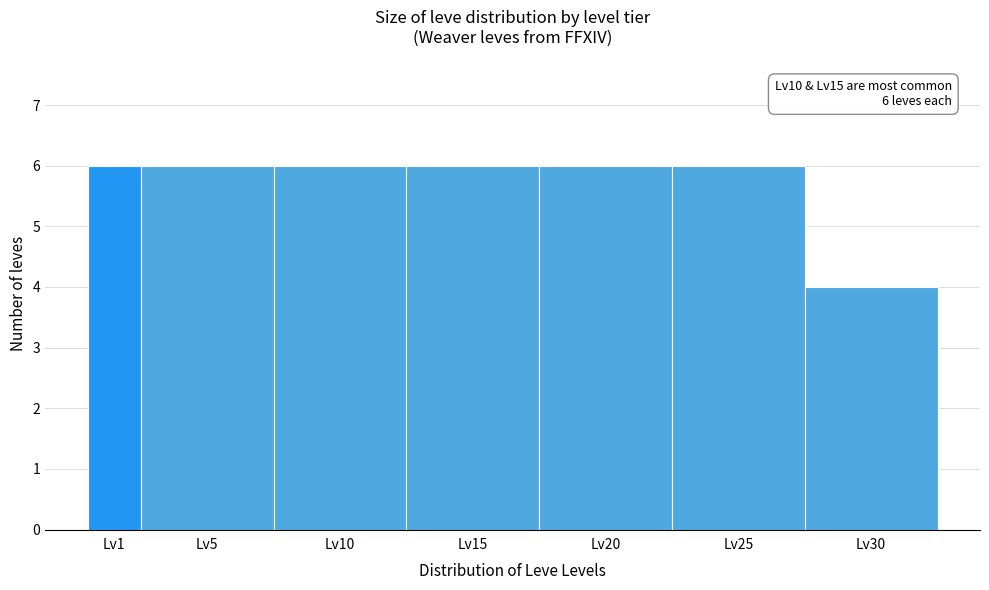

Reading right to left, transcribe all the data shown in this chart.

Lv30=4	Lv25=6	Lv20=6	Lv15=6	Lv10=6	Lv5=6	Lv1=6